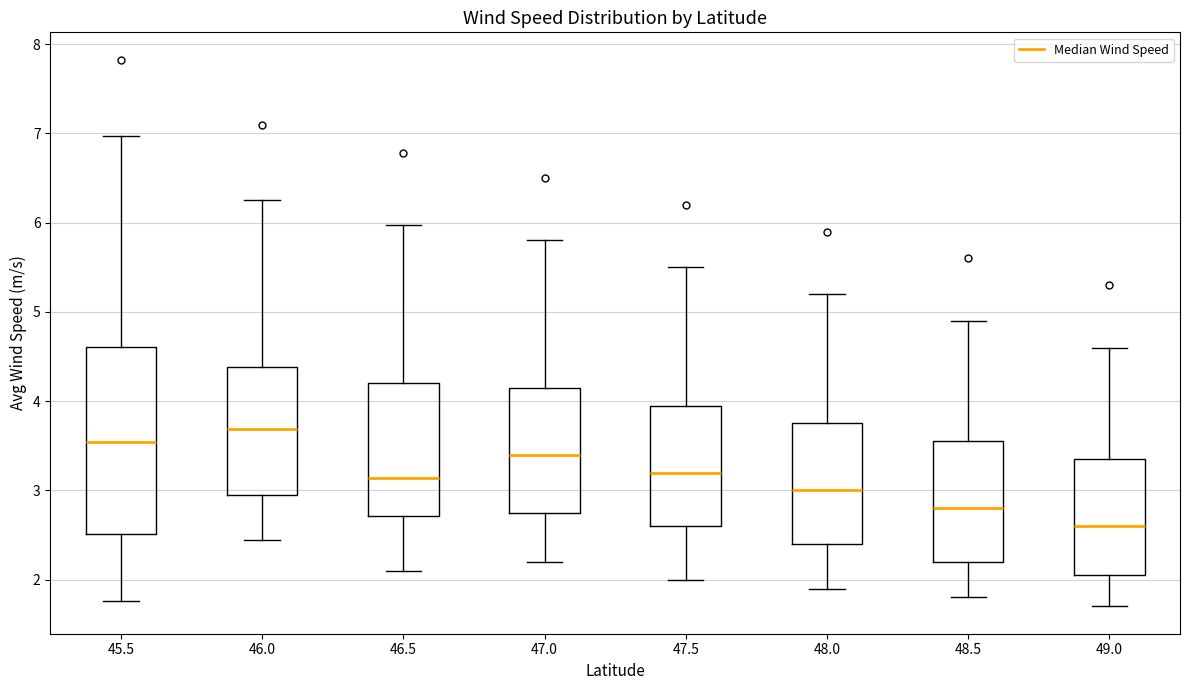

Which box has the highest median line?

46.0